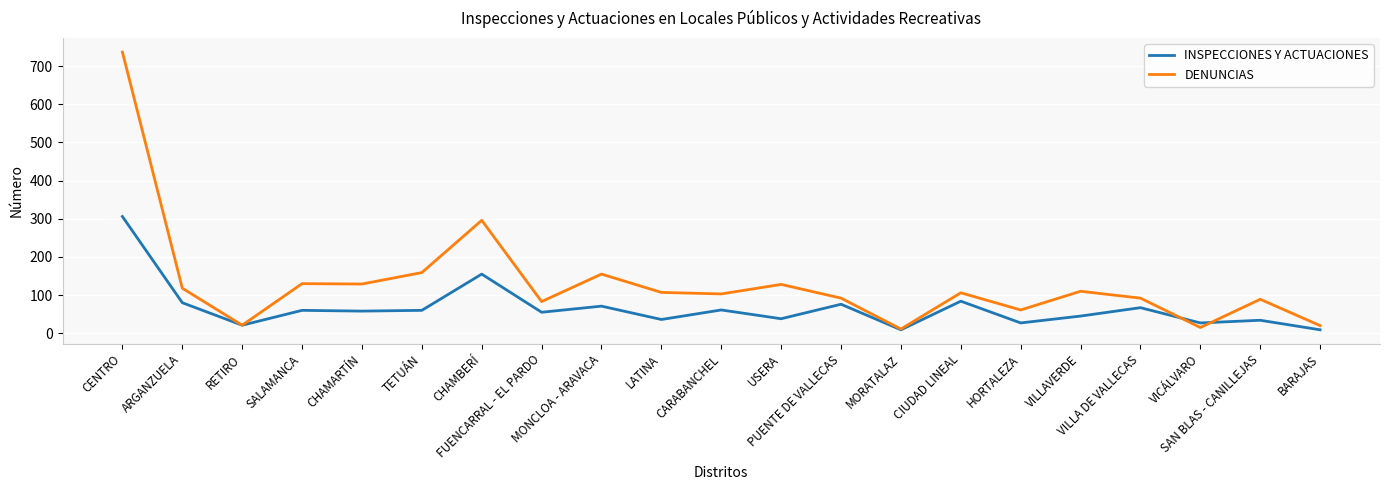

What are all the series names shown in the legend?

INSPECCIONES Y ACTUACIONES, DENUNCIAS